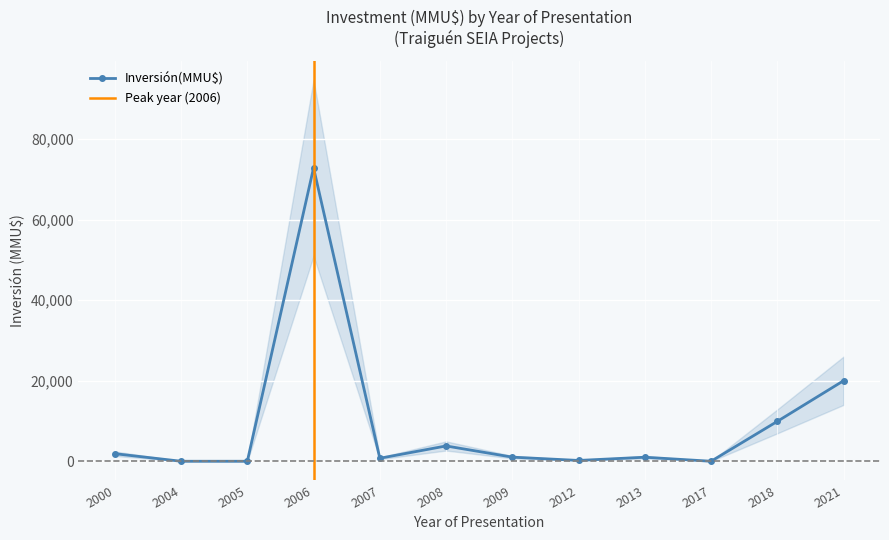

What is the sum of all values?

111405